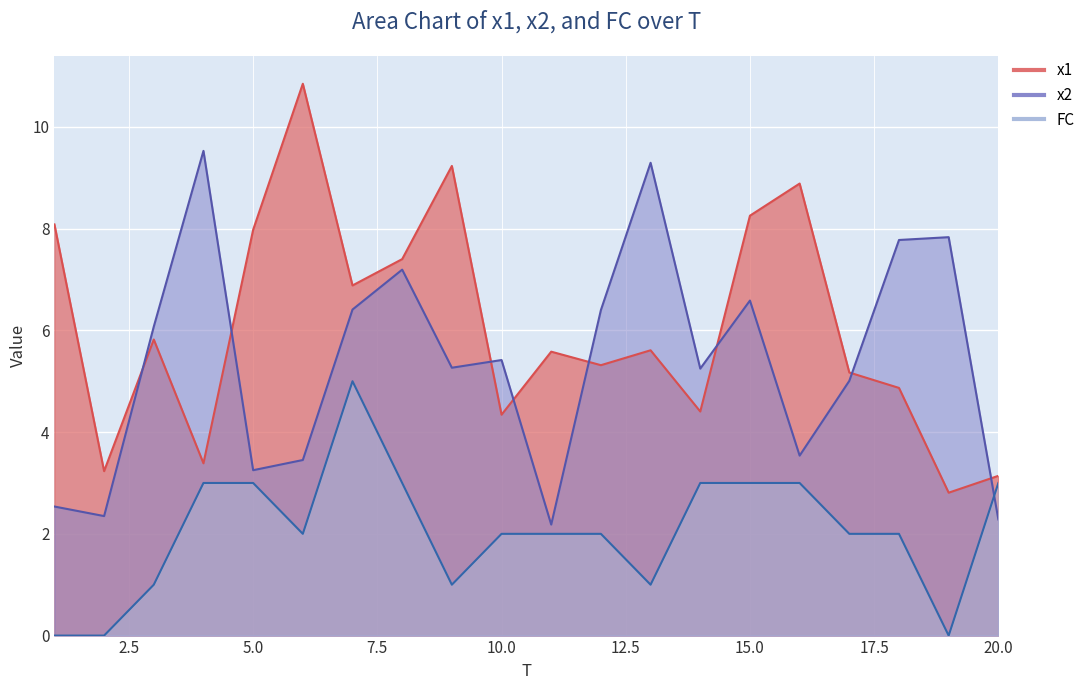

What is the lowest value of the x1 series?

2.8